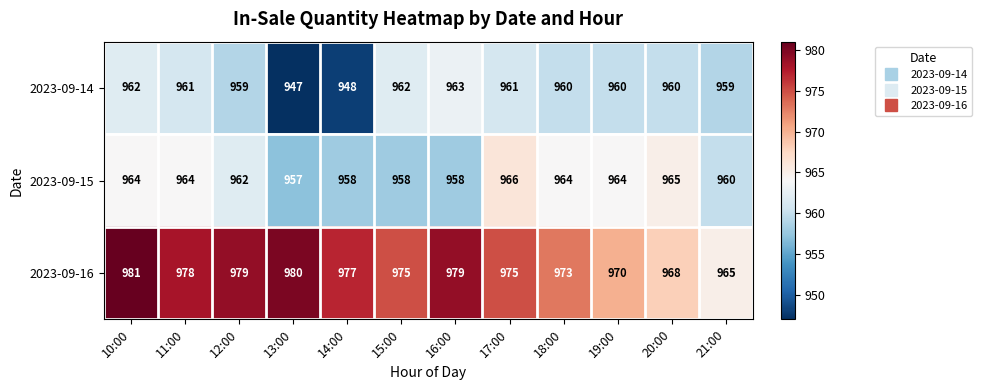

Count the 2023-09-15 values in the range 958 to 964.

9